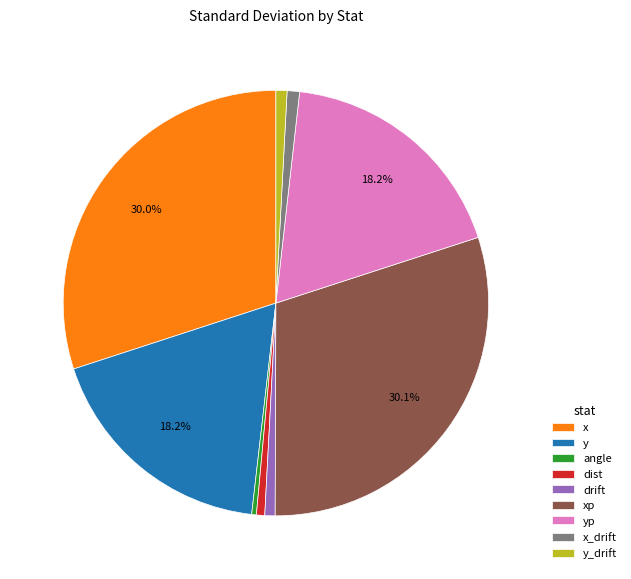

To the nearest percent, what is the difference between the drift and y slice percentages?

17%